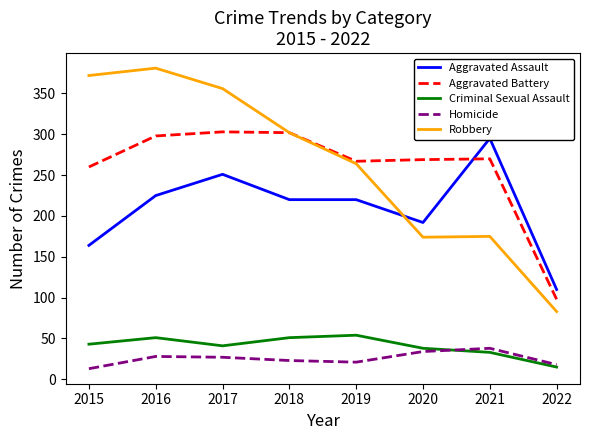

In Aggravated Assault, how many points are lower than both neighbors (excluding endpoints)?

1